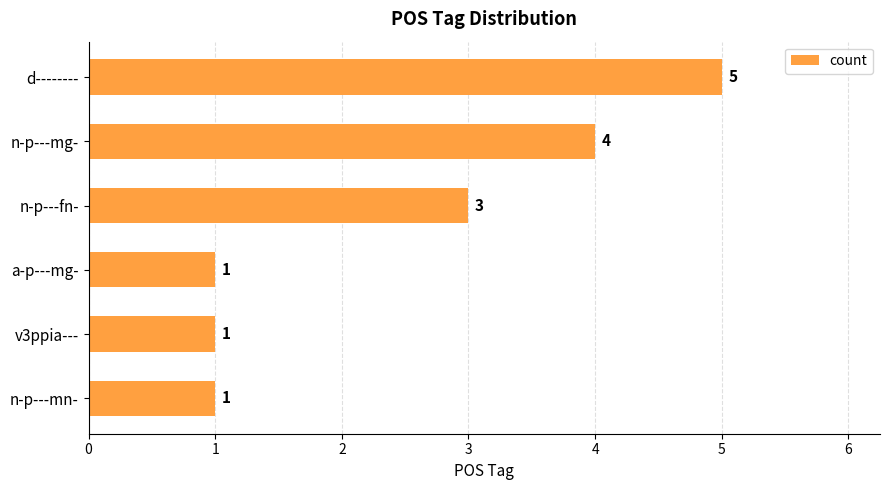

What is the maximum value shown in the chart?

5